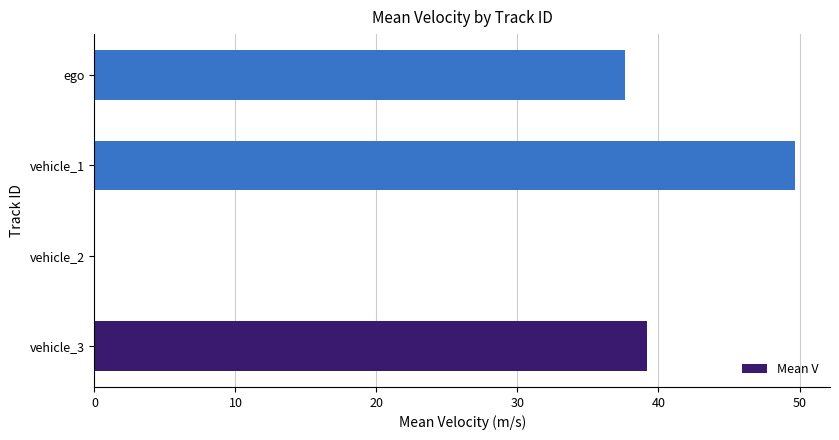

The value at vehicle_3 is 21.8. True or false?

False